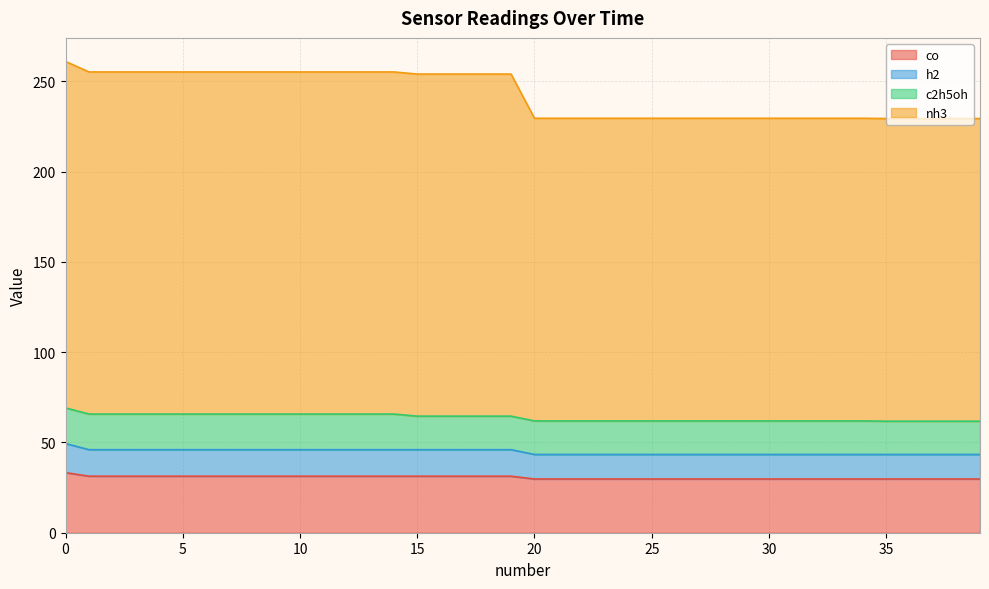

List the labels in order of co value, largest first.

0, 1, 2, 3, 4, 5, 6, 7, 8, 9, 10, 11, 12, 13, 14, 15, 16, 17, 18, 19, 20, 21, 22, 23, 24, 25, 26, 27, 28, 29, 30, 31, 32, 33, 34, 35, 36, 37, 38, 39